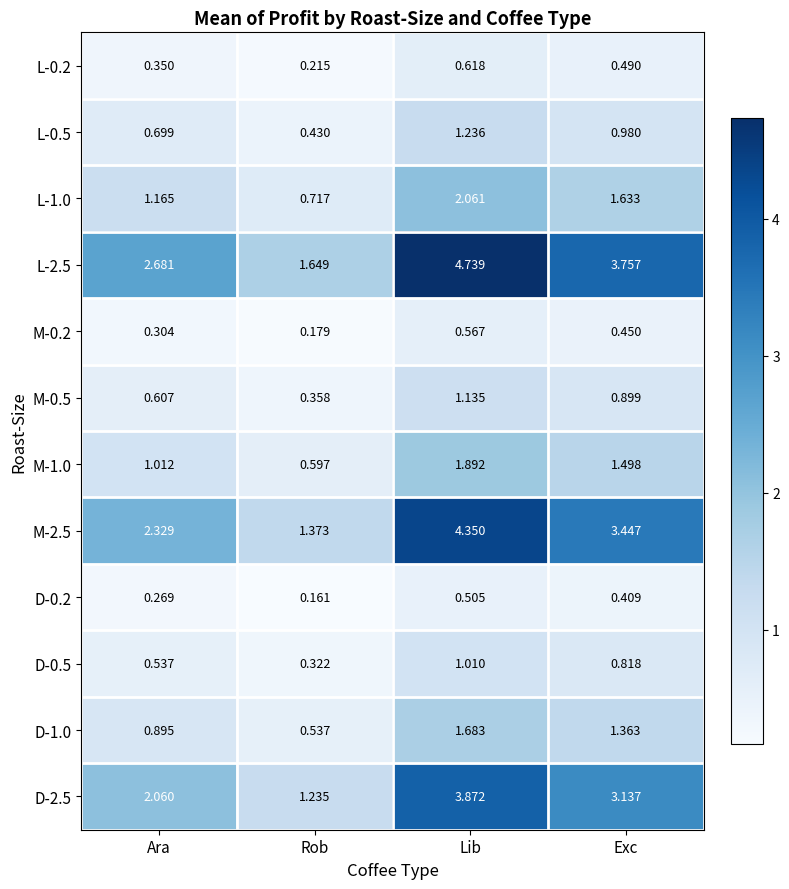

Rank the categories by M-1.0 value from highest to lowest.

Lib, Exc, Ara, Rob